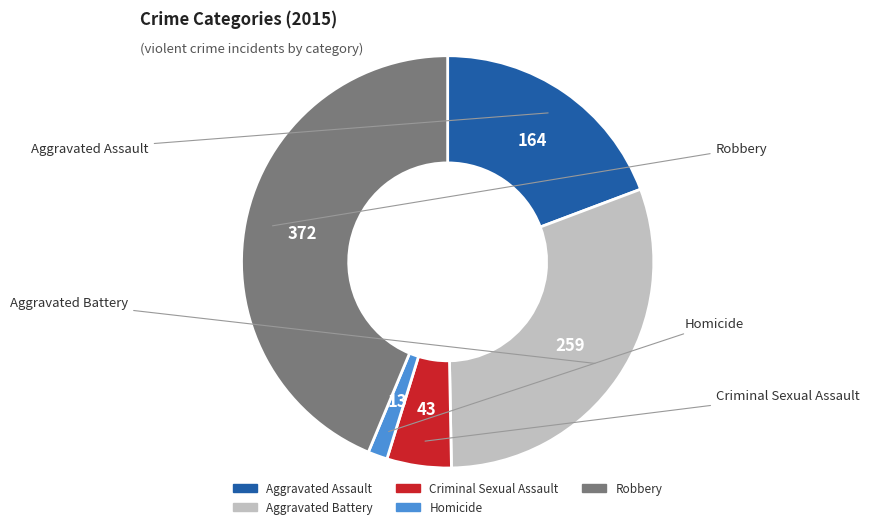

To the nearest percent, what is the difference between the Aggravated Battery and Robbery slice percentages?

13%